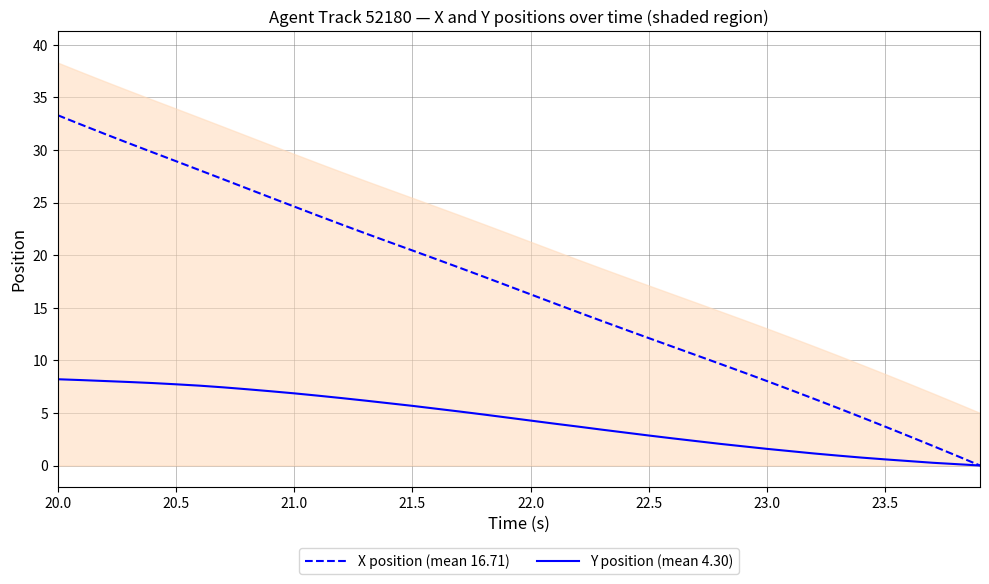

The Y position (mean 4.30) series shows 7.7 at 20.5. True or false?

True